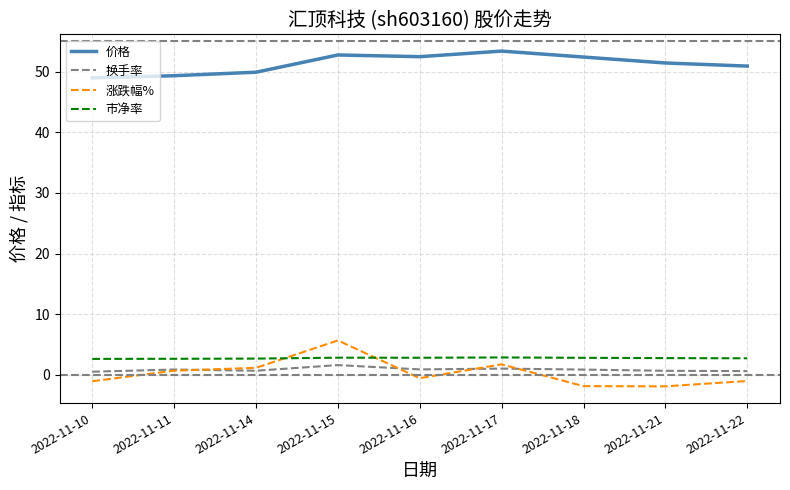

True or false: 价格 and 涨跌幅% cross at least once.

False